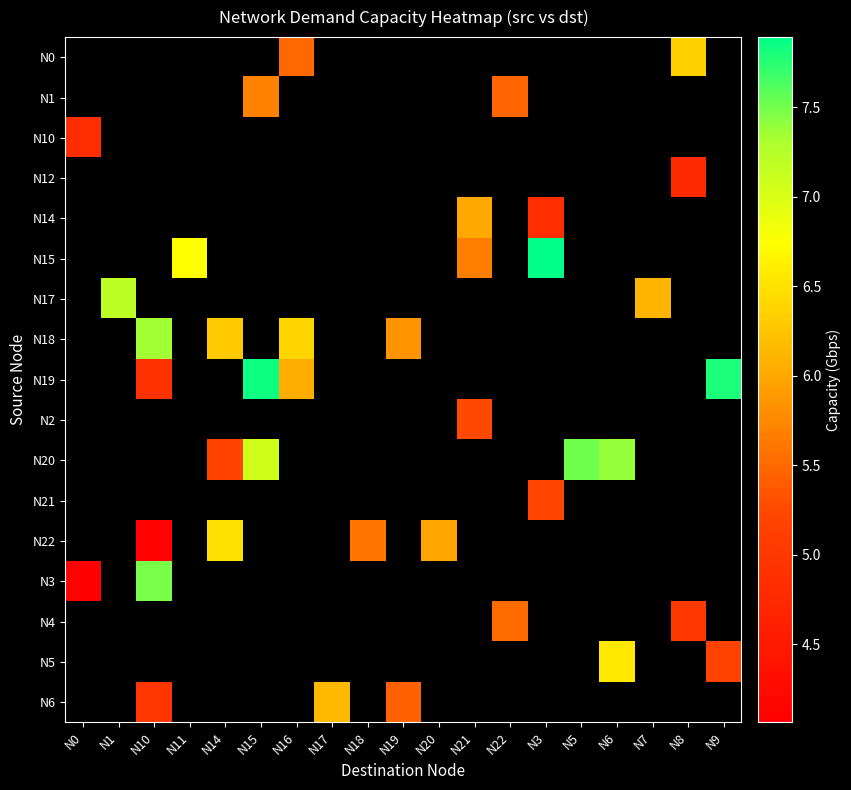

The value of N17 at N7 is 3.7. True or false?

False